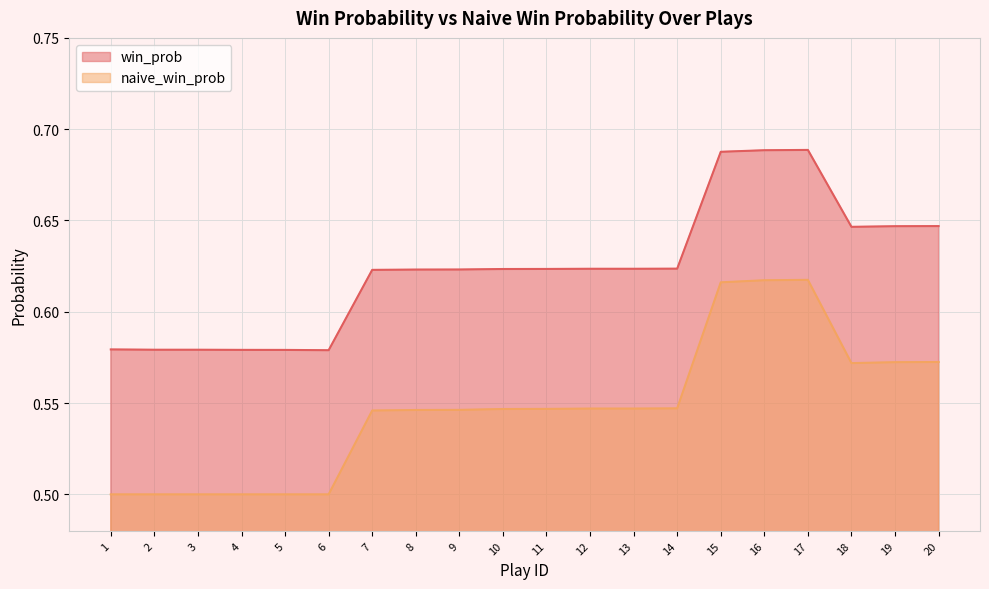

How many lines are shown in the chart?

2